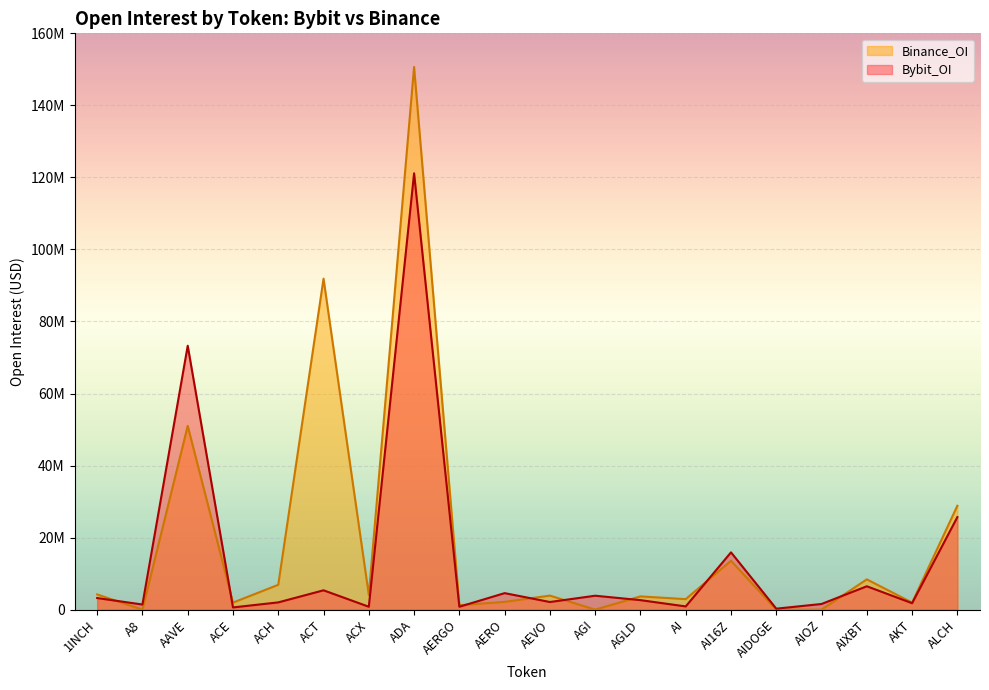

What is the difference between the maximum and minimum values in the Bybit_OI series?

120875924